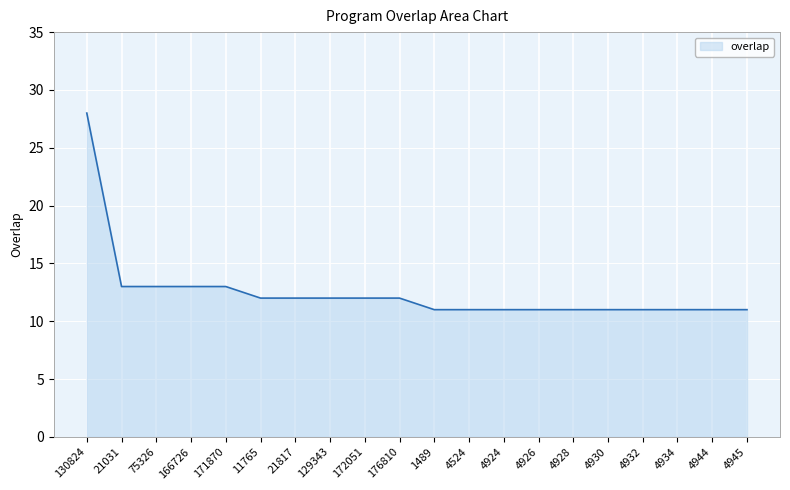

What is the difference between the maximum and minimum values?

17